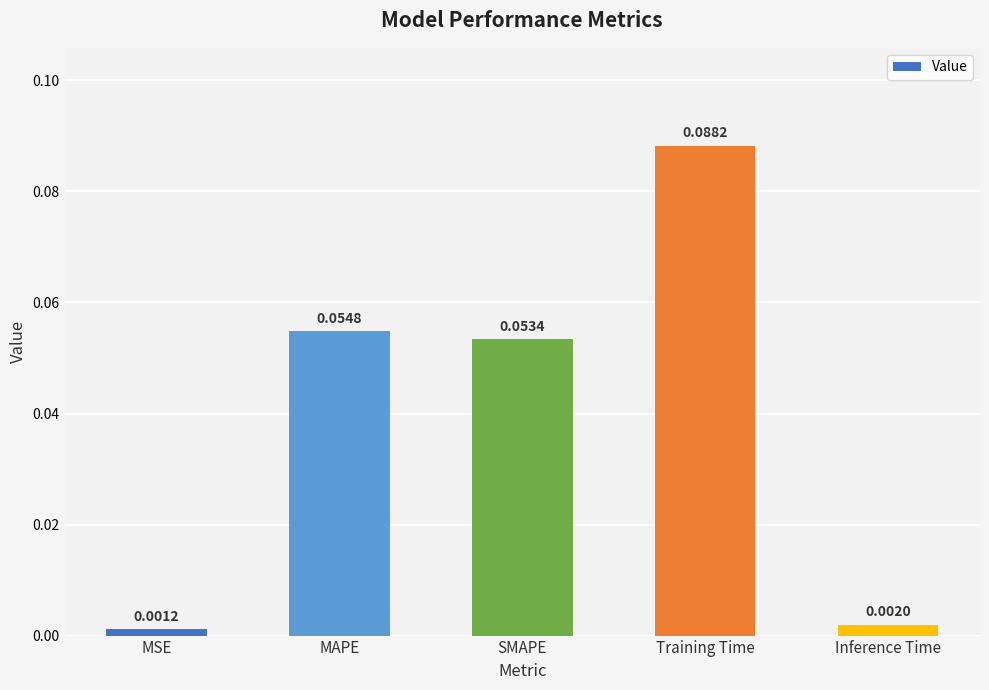

At which category does the chart reach its minimum across all series?

MSE